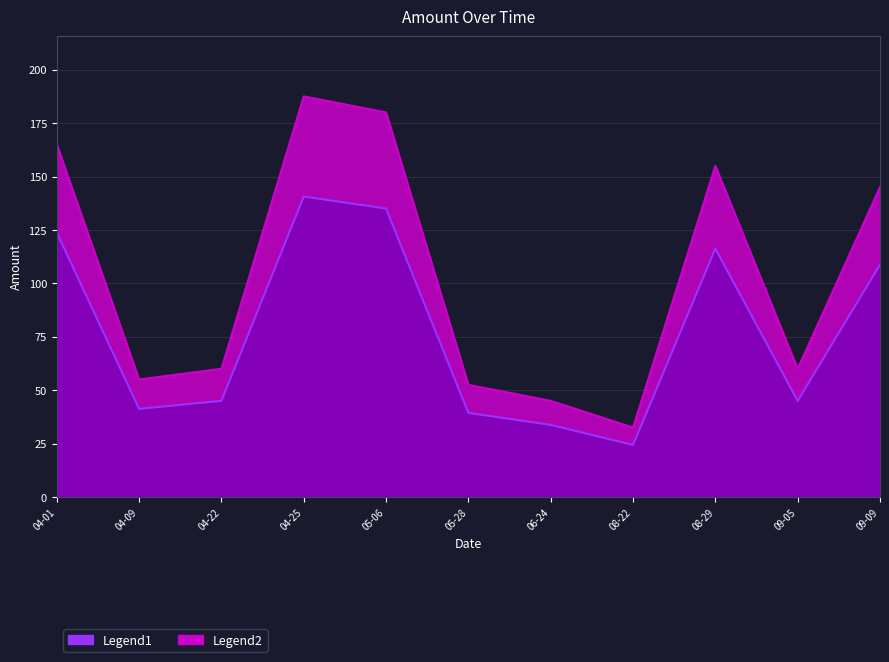

What is the change in value from 04-09 to 09-05?

+5.0